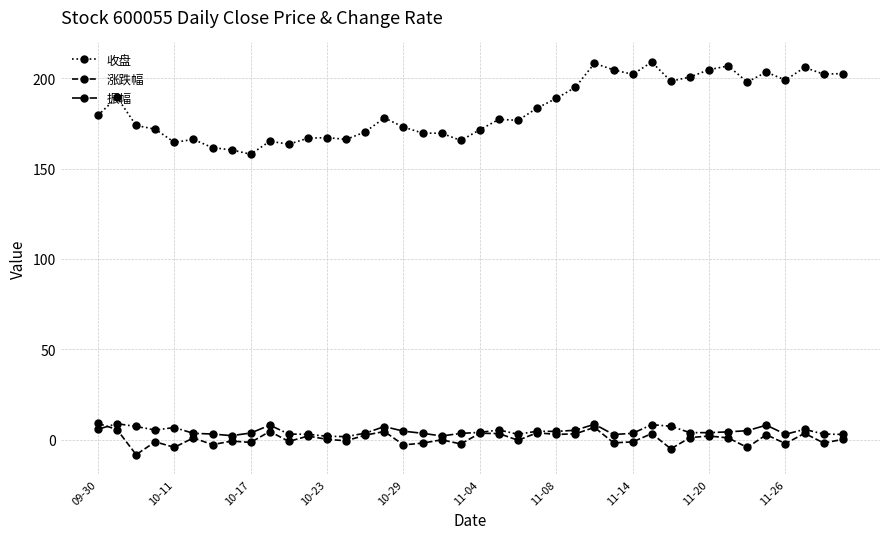

What is the minimum value shown in the chart?

-8.3